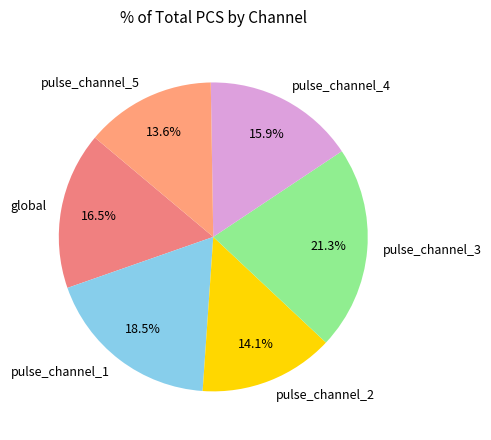

Count the number of slices in the pie.

6